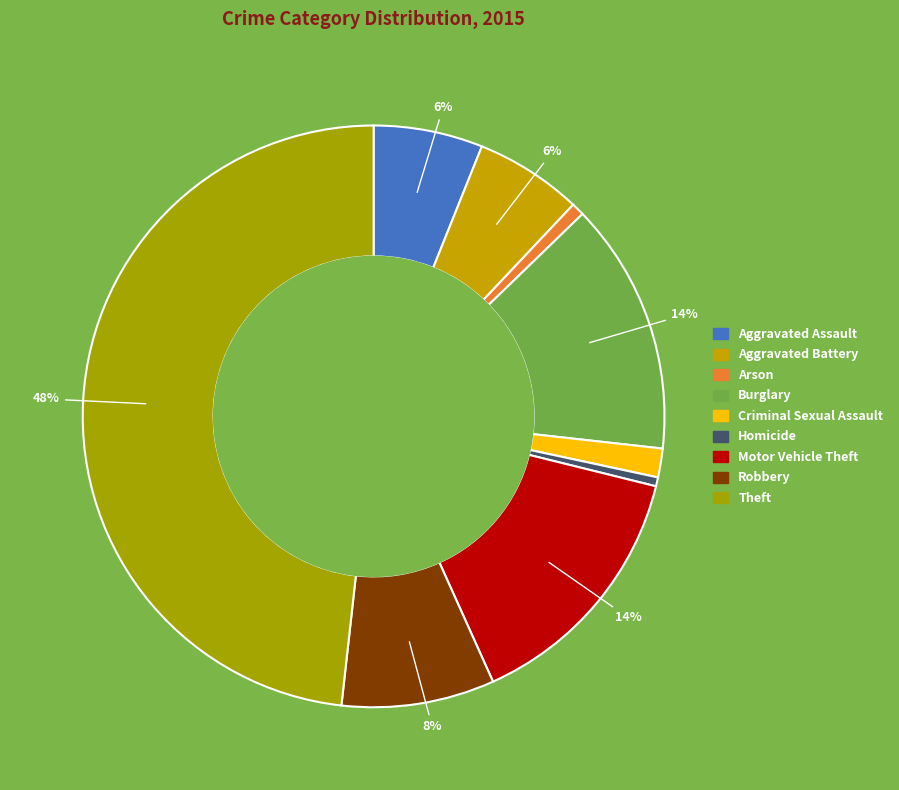

Which category has the biggest portion of the pie?

Theft